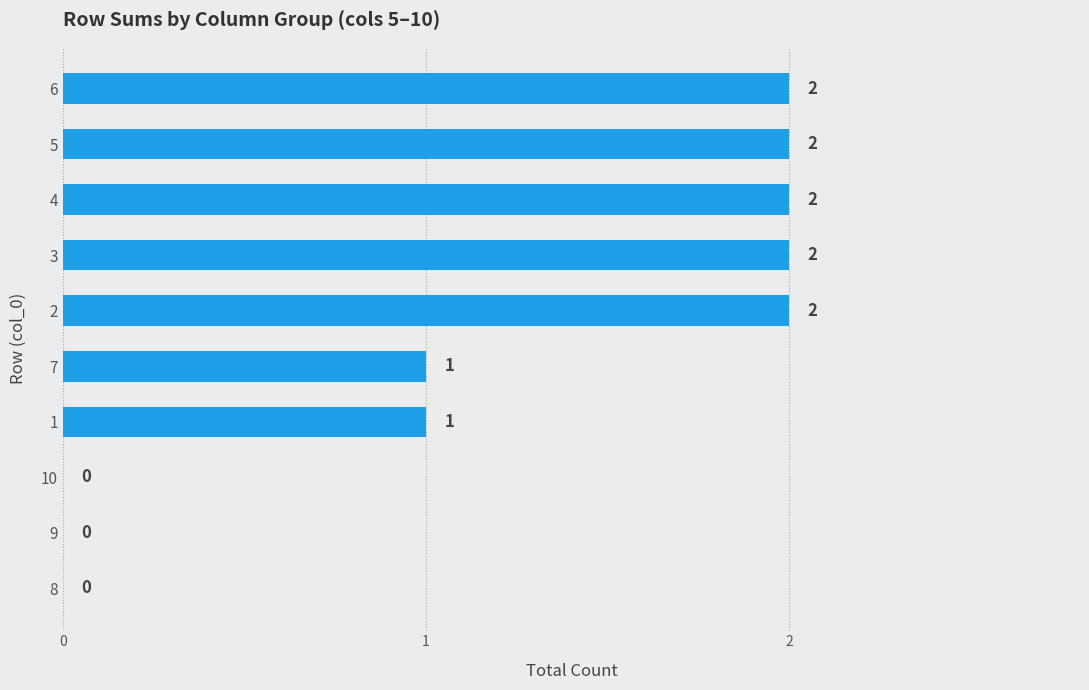

How many positive values are there?

7